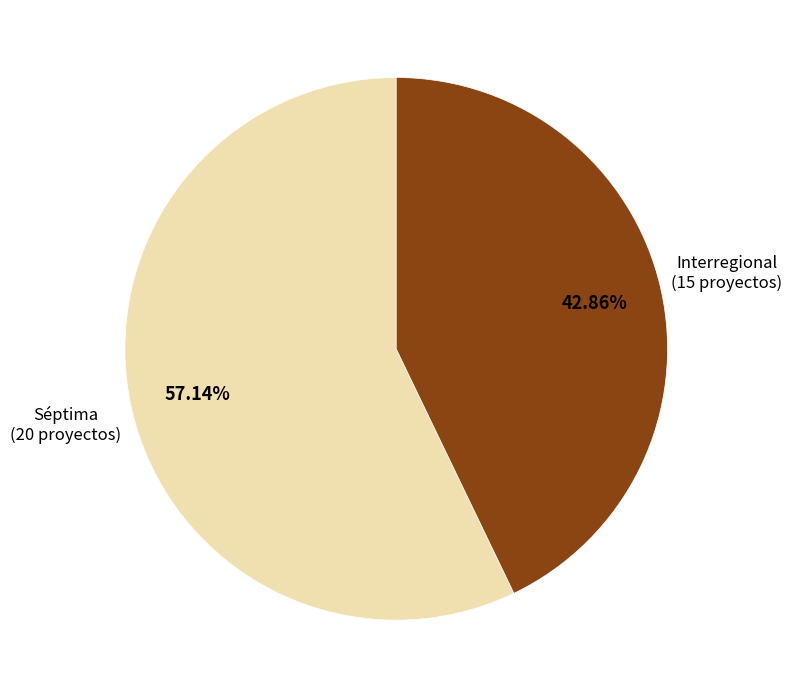

Combined, do Interregional and Séptima account for over 50%?

Yes